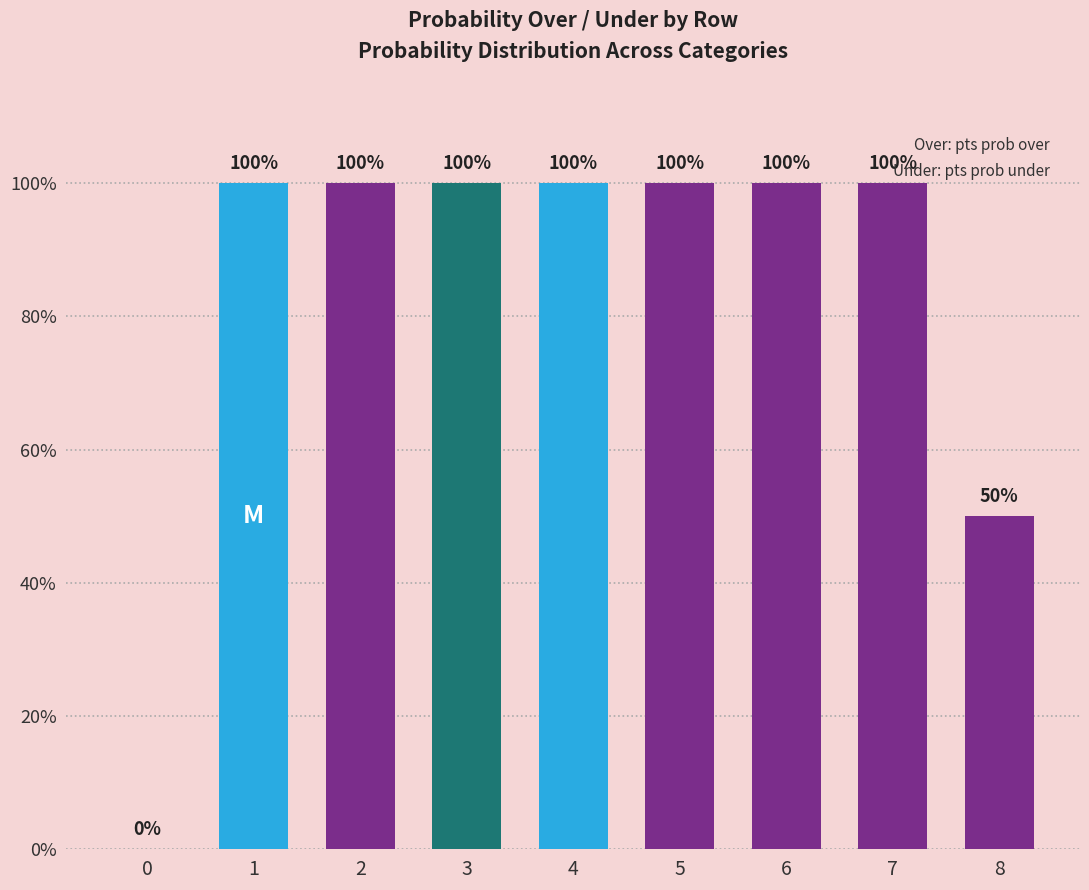

What is the ratio of the value at 7 to the value at 6?

1.0